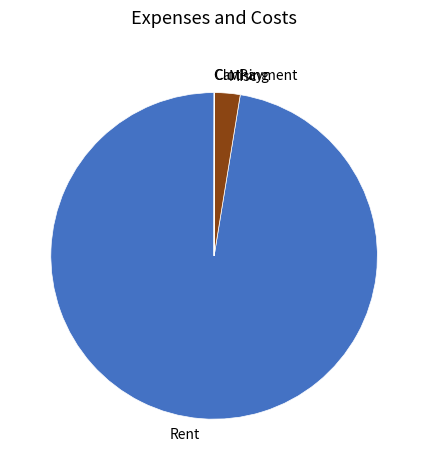

Does any single category account for the majority?

Yes